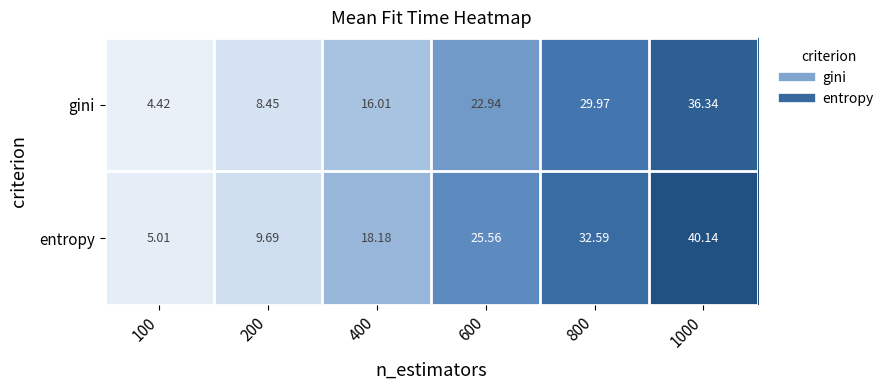

Is the value of gini at 200 greater than the value of entropy at 200?

No